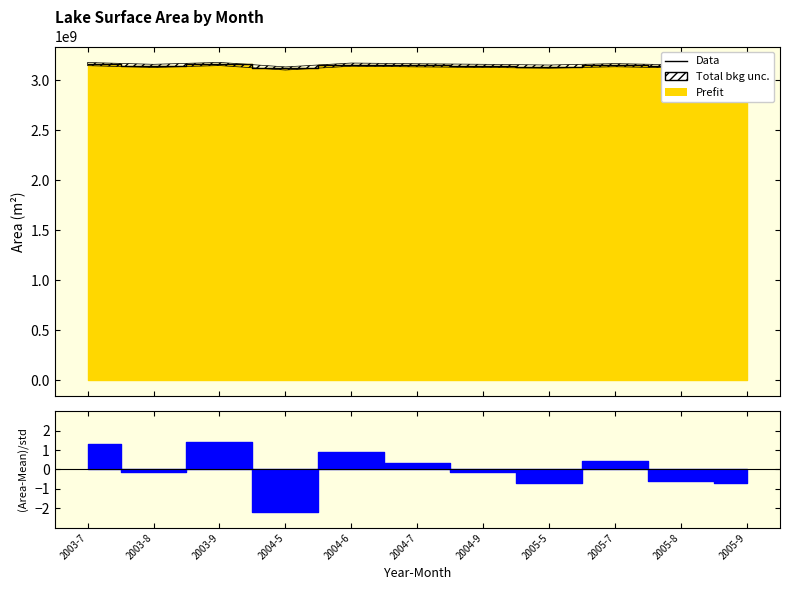

What is the change in value from 2004-6 to 2005-5?

-19747800